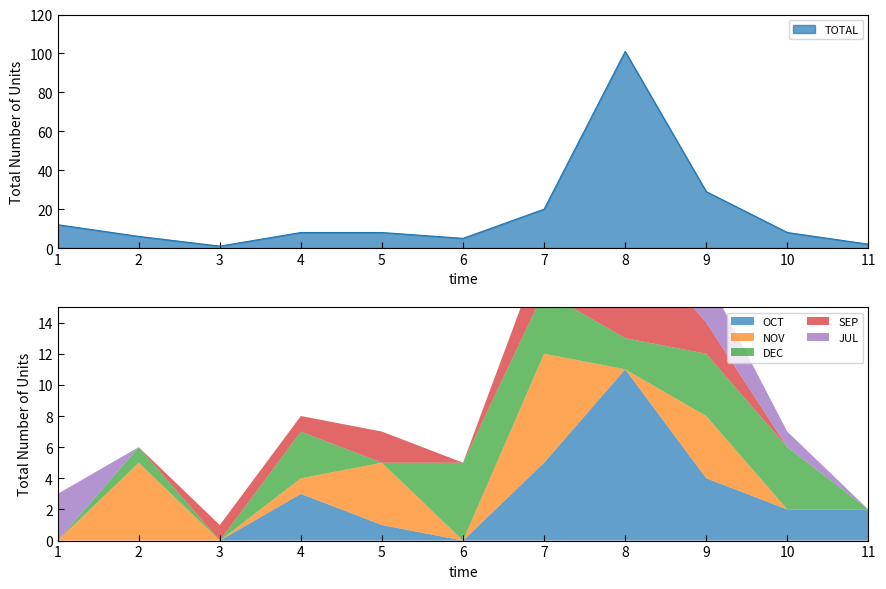

The TOTAL series shows 101 at 8. True or false?

True